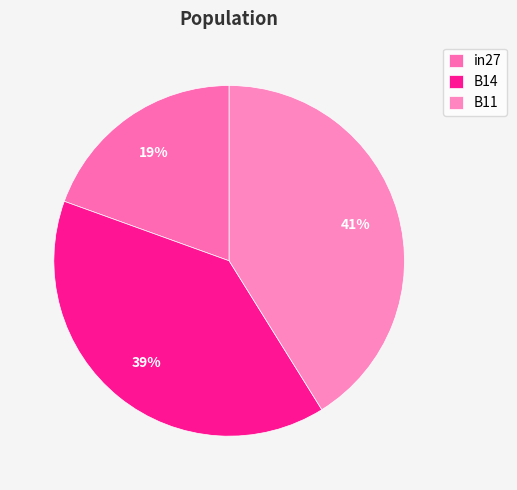

To the nearest percent, what is the combined percentage of B11 and in27?

61%